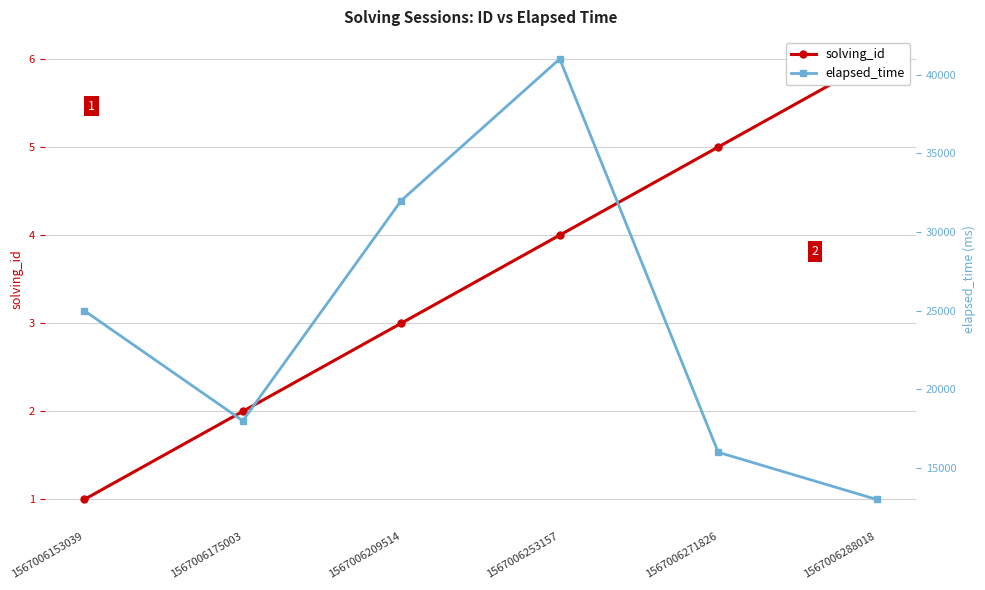

Between 1567006175003 and 1567006288018, which series saw the biggest shift?

elapsed_time